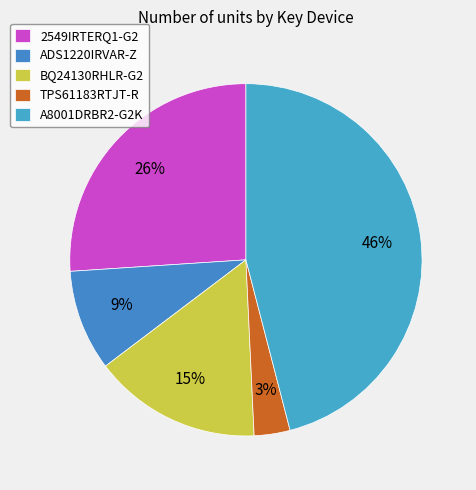

Which slice is the smallest?

TPS61183RTJT-R